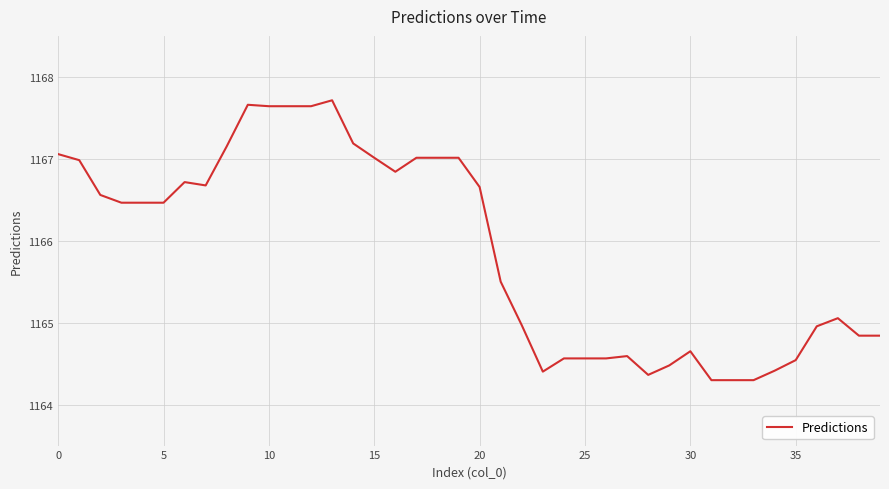

What is the difference between the maximum and minimum values?

3.4